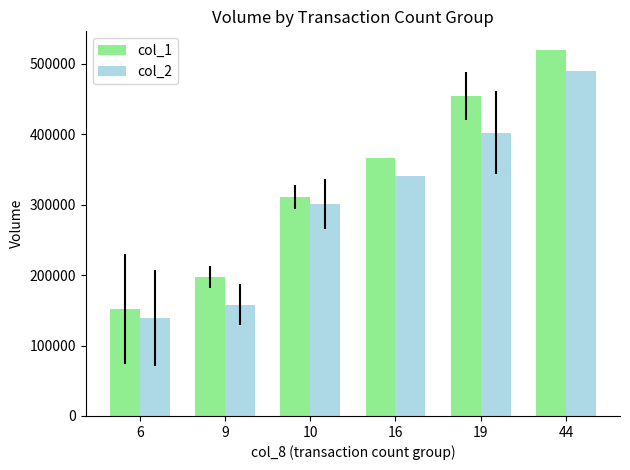

What is the smallest value displayed?

139340